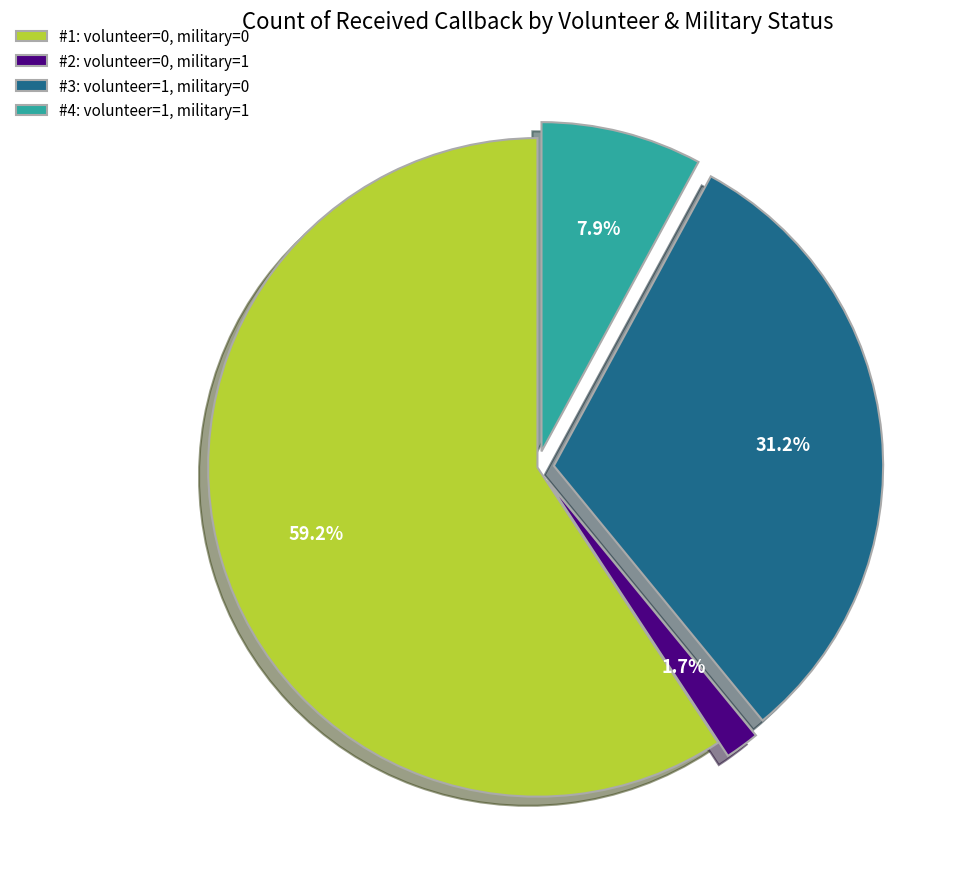

Does #1: volunteer=0, military=0 represent more than half of the total?

Yes